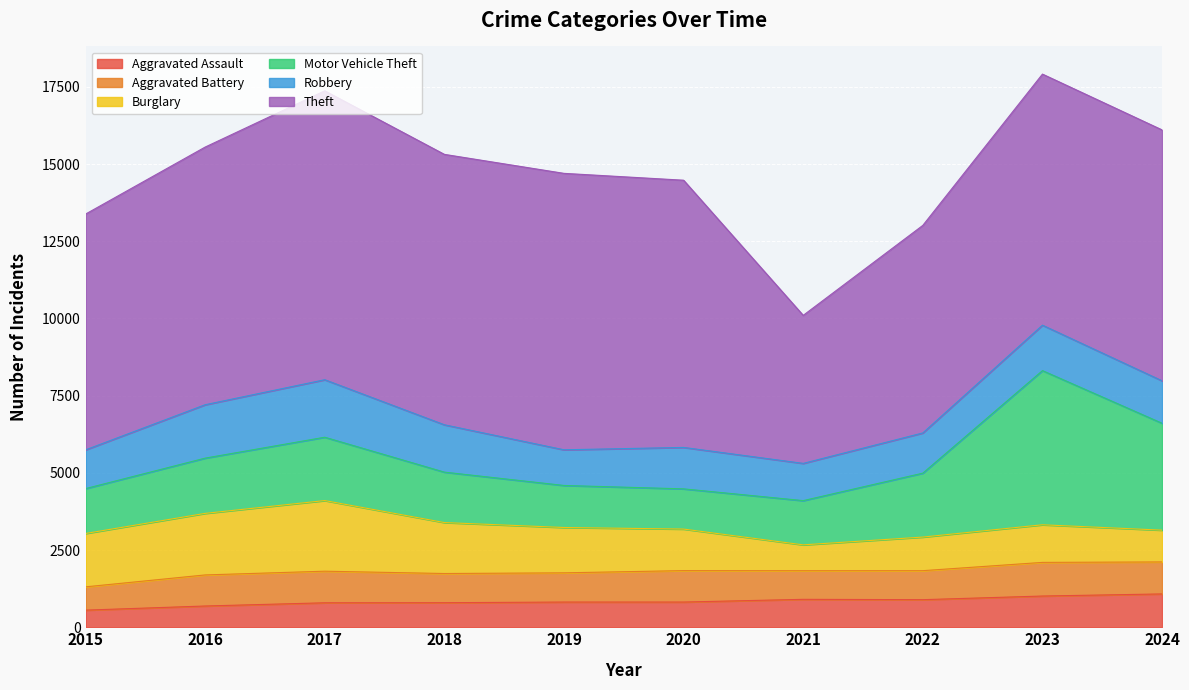

What are all the series names shown in the legend?

Aggravated Assault, Aggravated Battery, Burglary, Motor Vehicle Theft, Robbery, Theft